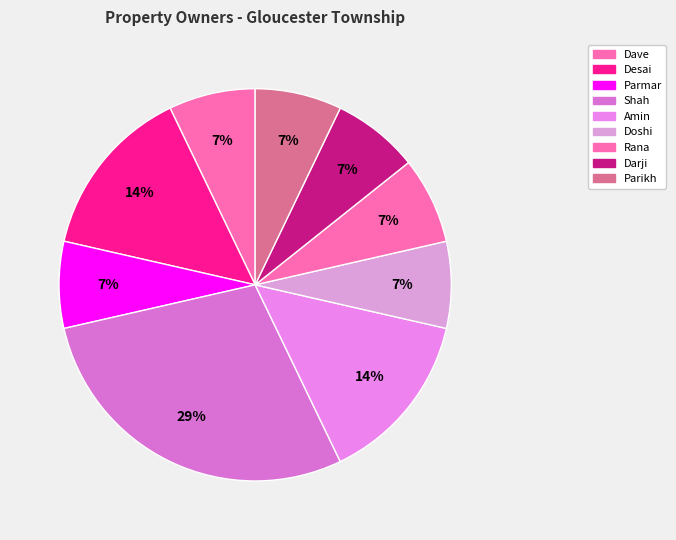

Combined, do Parmar and Dave account for over 50%?

No